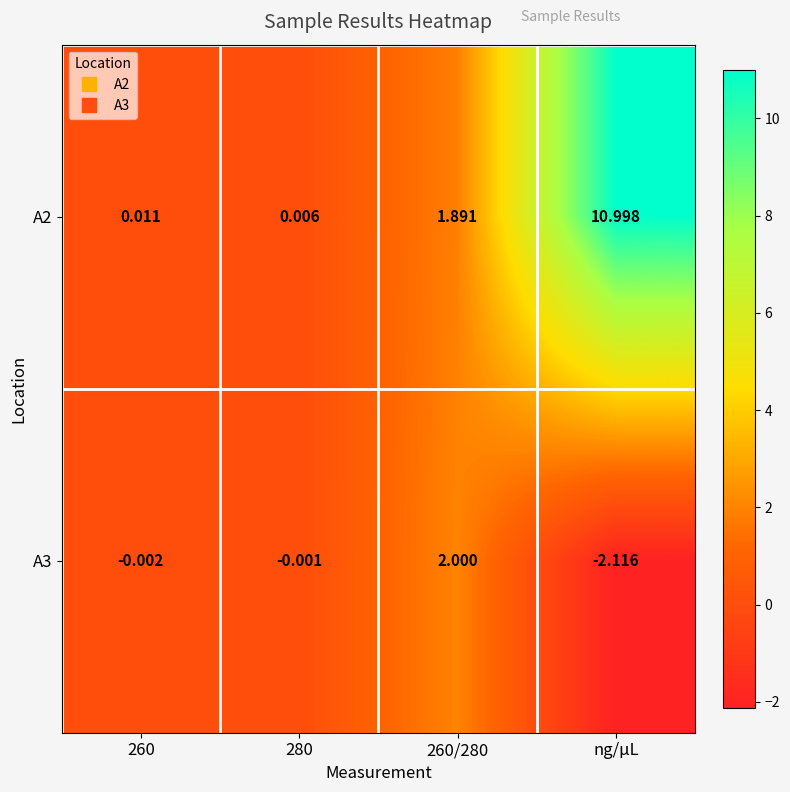

Count the number of categories in the chart.

4